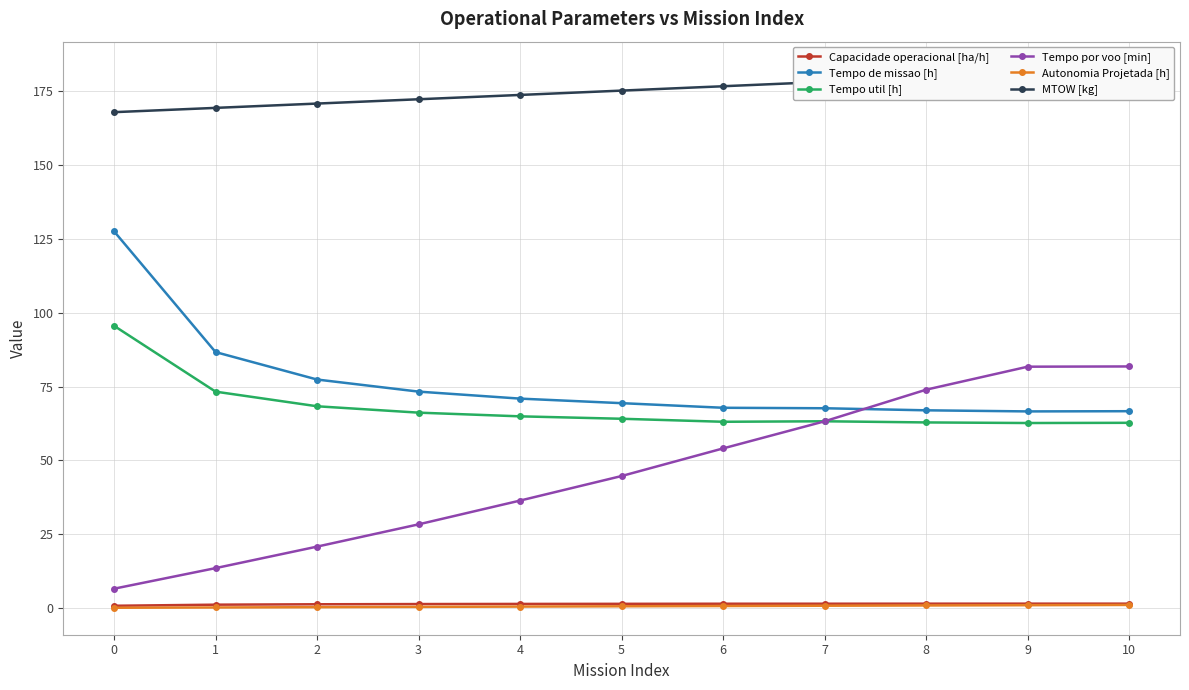

True or false: Tempo por voo [min] and Autonomia Projetada [h] cross at least once.

False